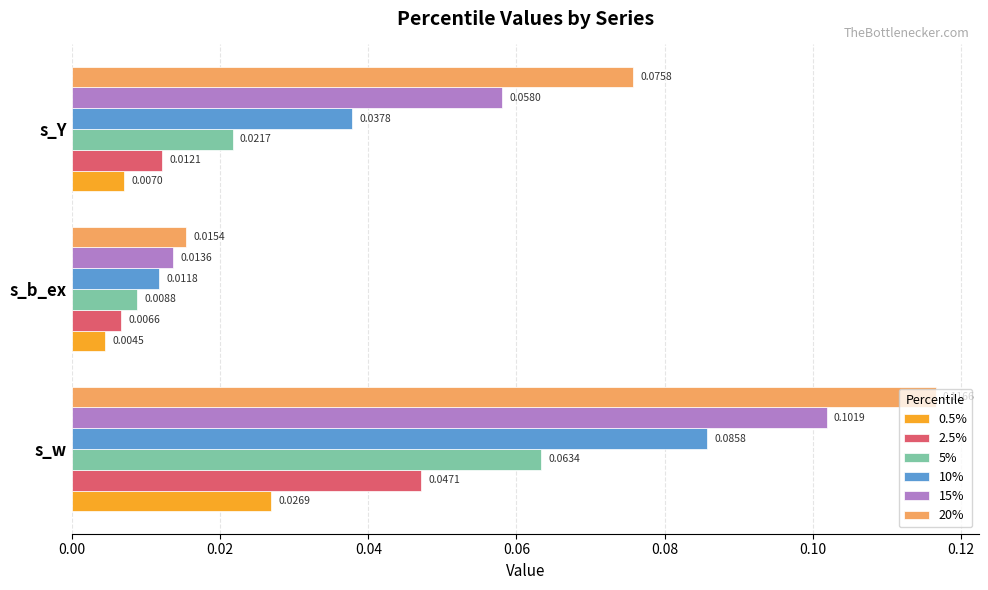

Rank the categories by 2.5% value from lowest to highest.

s_b_ex, s_Y, s_w